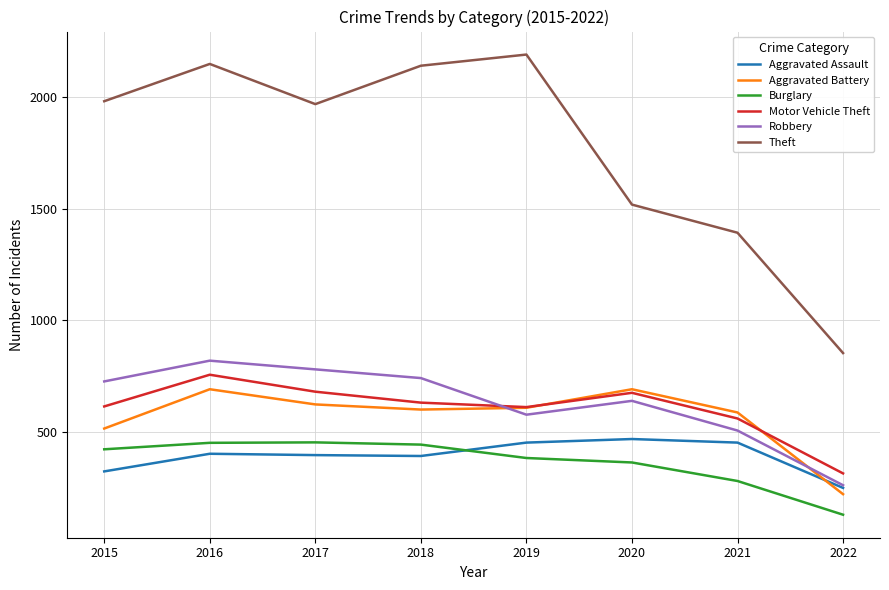

Where is Motor Vehicle Theft nearest to the value 535?

2021